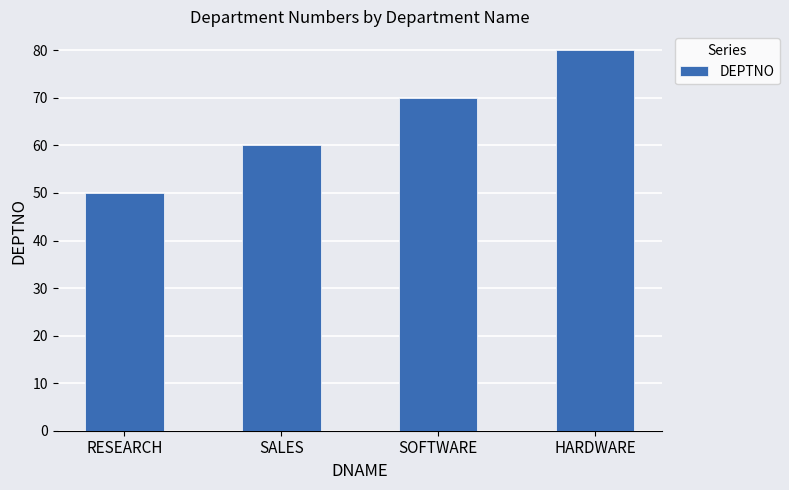

What is the maximum value shown in the chart?

80